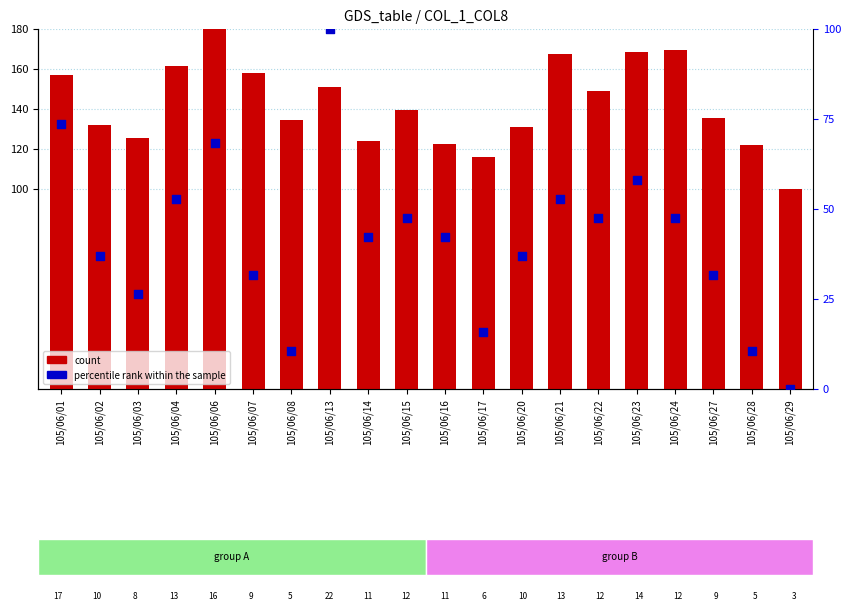

Which series reaches the maximum Y coordinate?

count